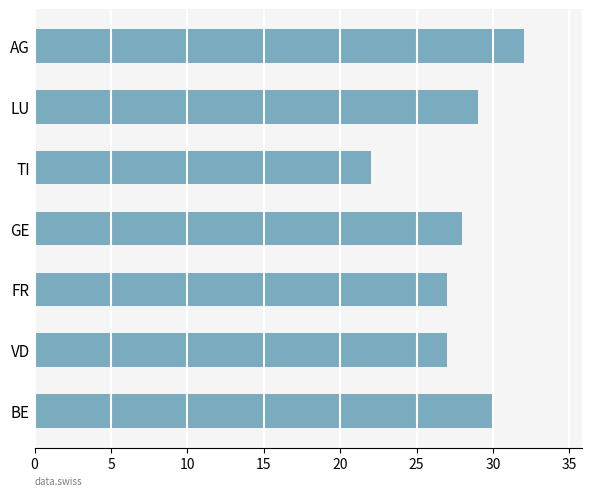

At which category does the chart reach its peak across all series?

AG